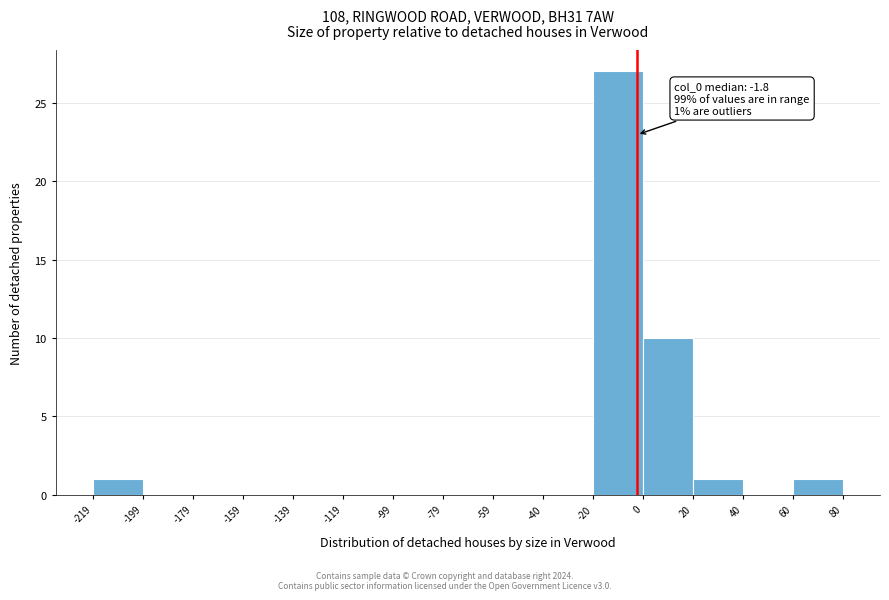

Which range on the x-axis has the tallest bar?

-20 to 0